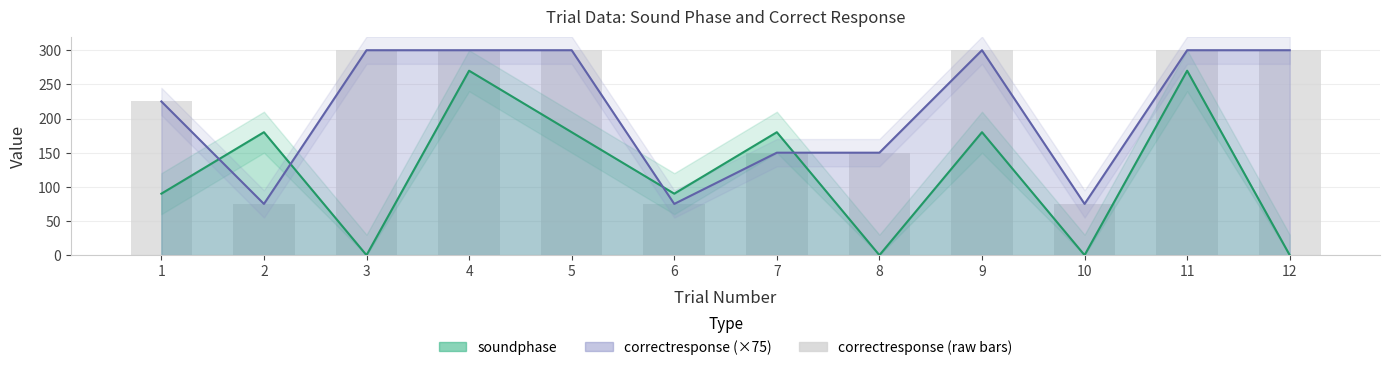

Which category has the lowest value across all series?

3